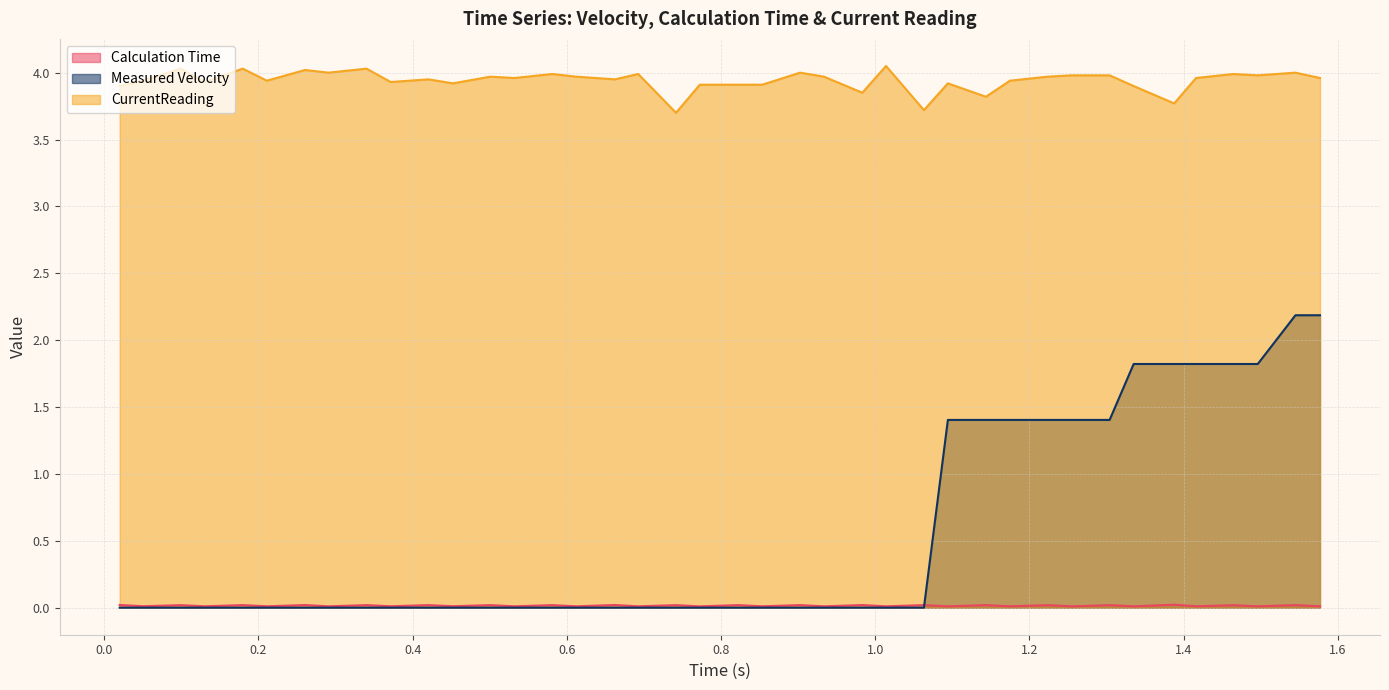

What is the sum of all CurrentReading values?

157.6